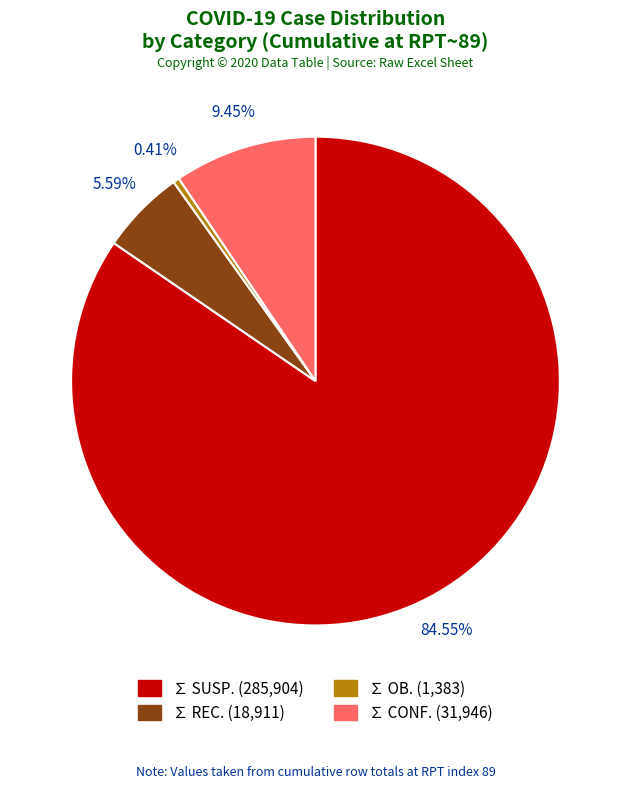

Rank the categories by value from lowest to highest.

∑ OB., ∑ REC., ∑ CONF., ∑ SUSP.